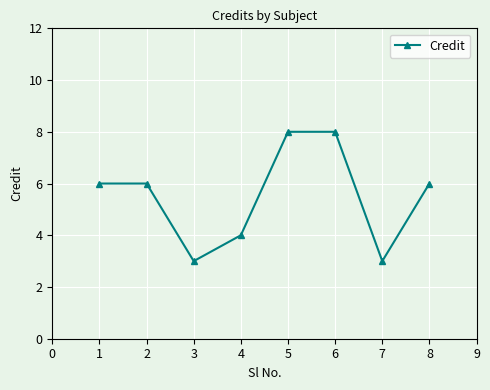

How many categories are shown in the chart?

8